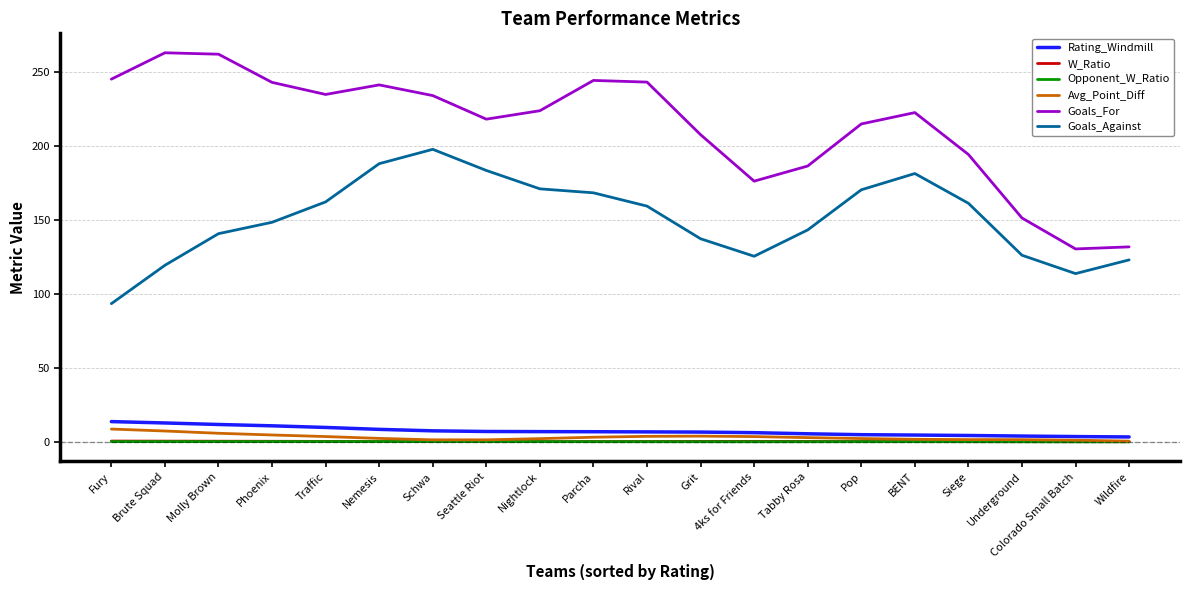

What is the greatest value displayed?

263.1